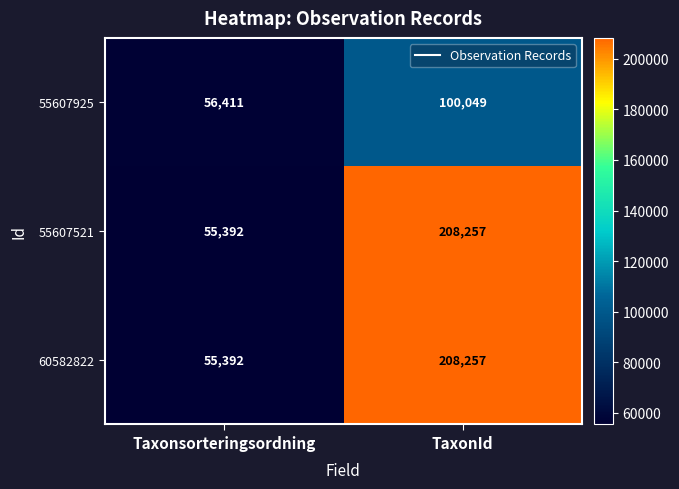

The 55607521 series shows 141161 at TaxonId. True or false?

False